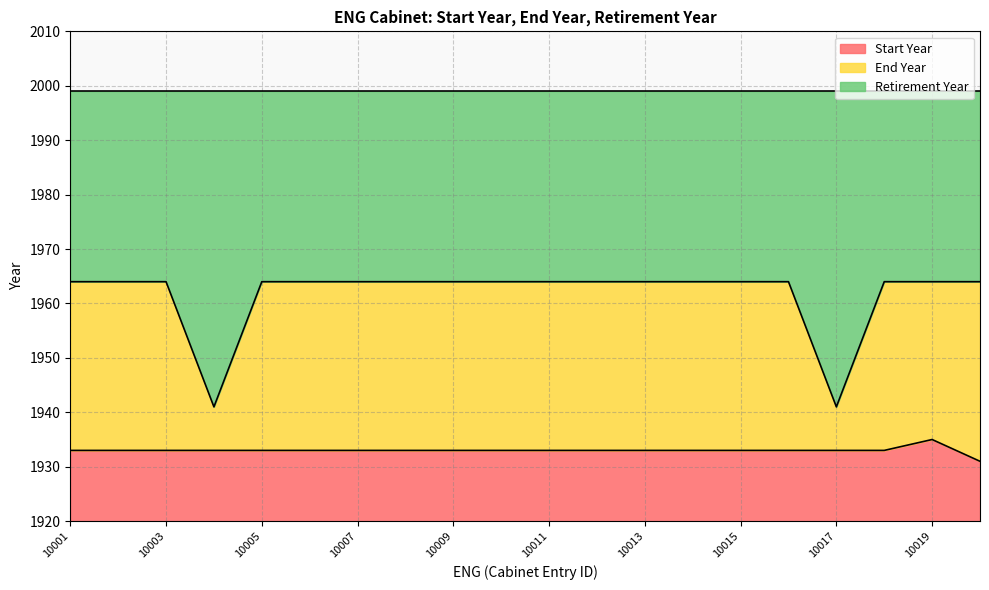

What is the lowest value of the Start Year series?

11